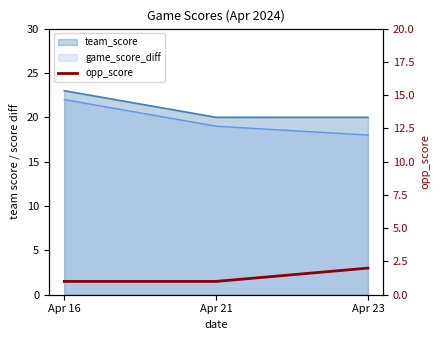

List the labels in order of value, smallest first.

Apr 16, Apr 21, Apr 23